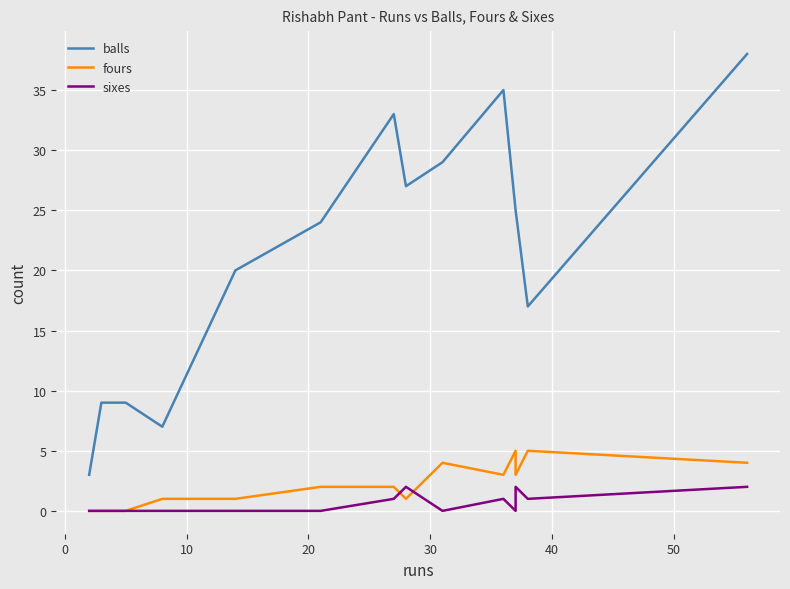

Reading right to left, transcribe all the data shown in this chart.

balls: 38	17	25	25	35	29	27	33	24	20	7	9	9	3
fours: 4	5	3	5	3	4	1	2	2	1	1	0	0	0
sixes: 2	1	2	0	1	0	2	1	0	0	0	0	0	0